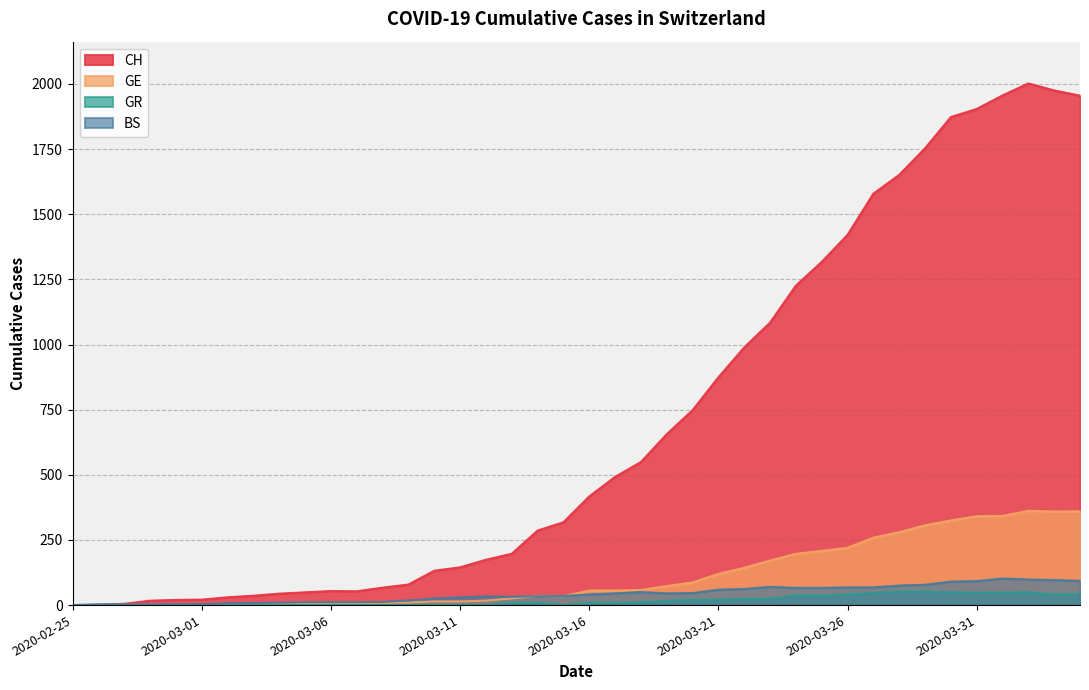

Is it true that BS equals 41 at 2020-04-03?

False